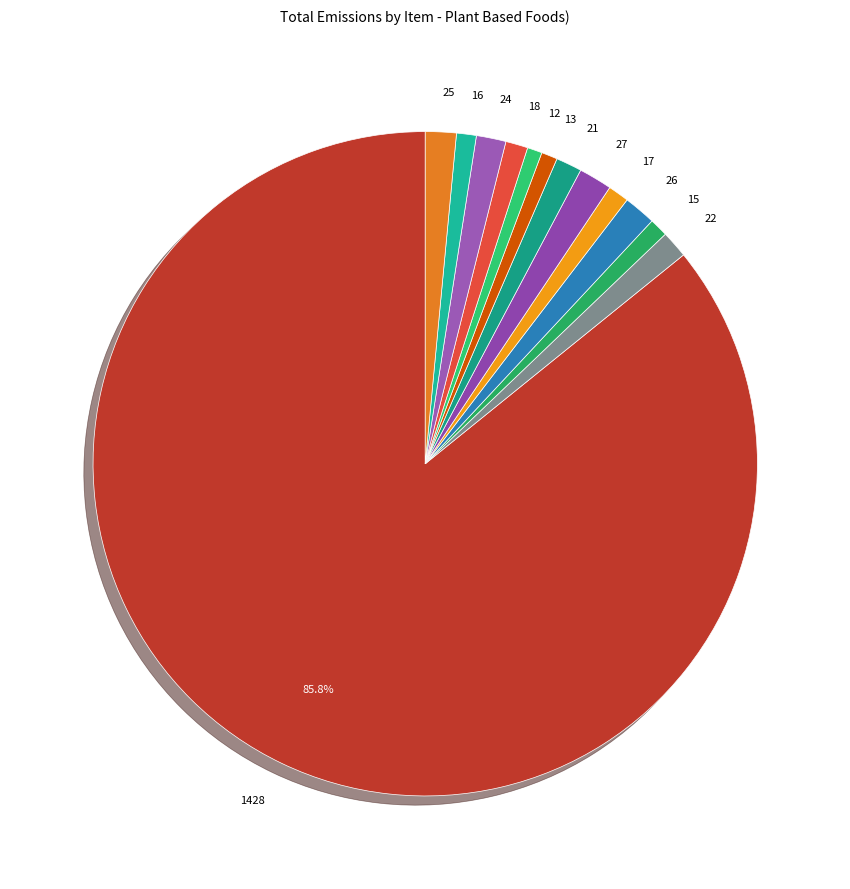

What is the largest slice in the pie chart?

1428